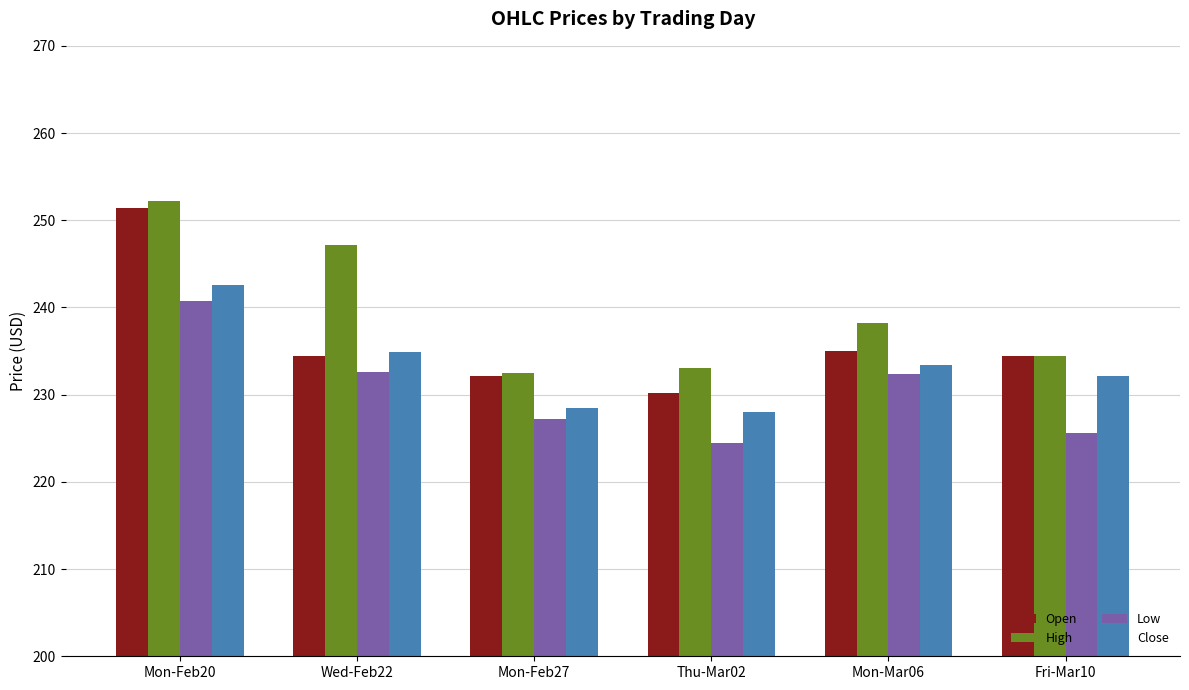

Rank the series by their average value, from highest to lowest.

High, Open, Close, Low